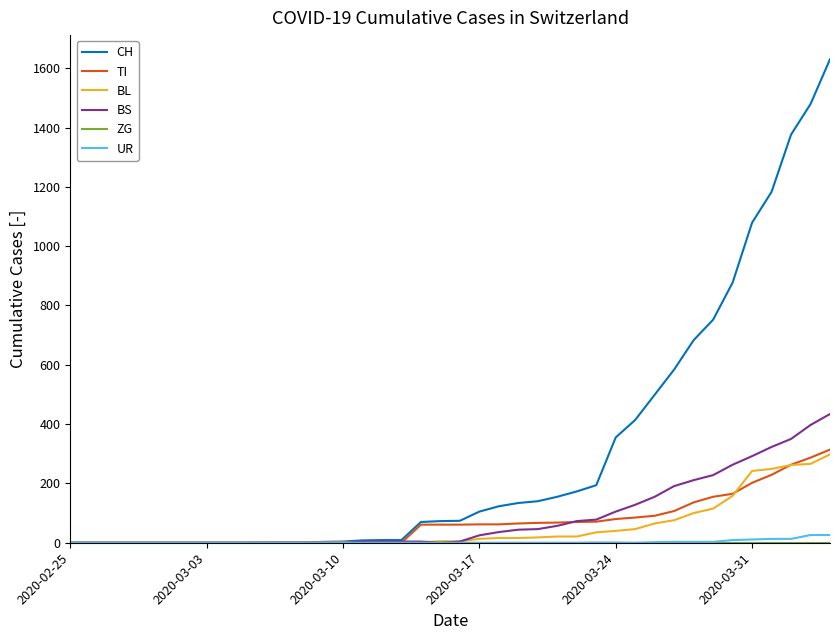

What is the sum of all BS values?

3456